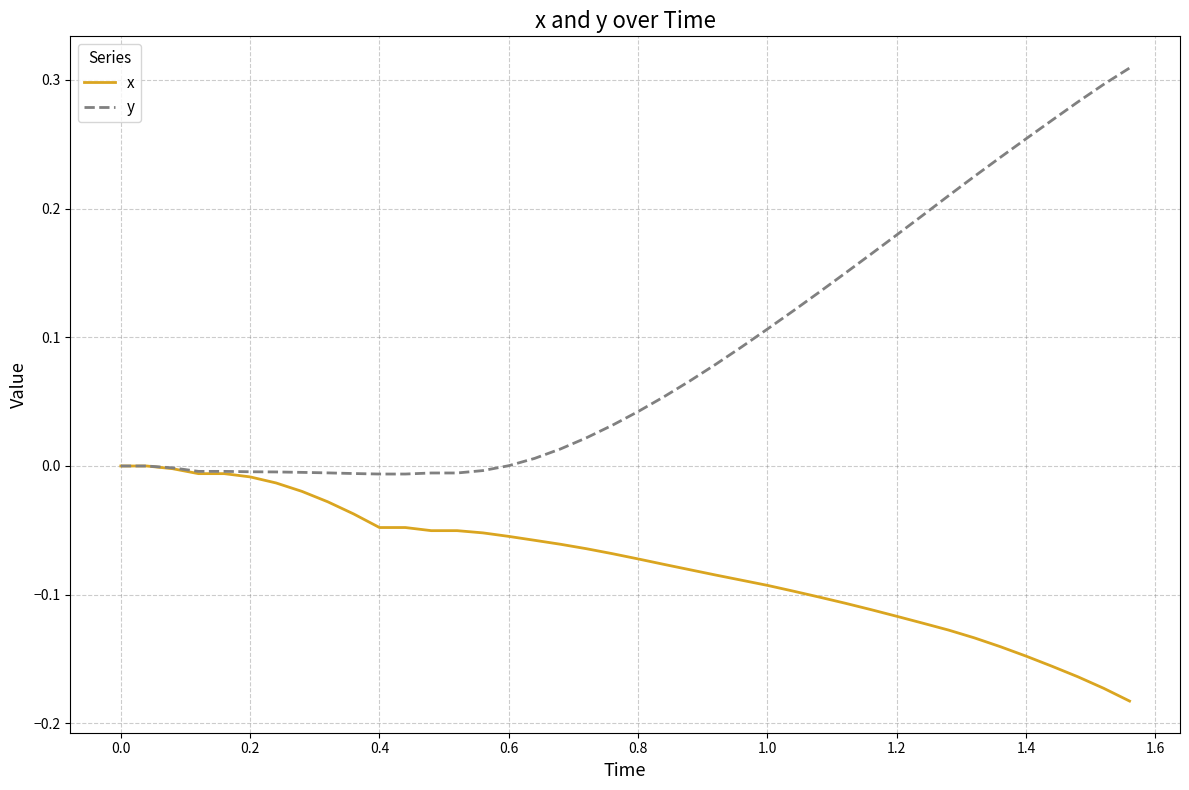

Which series has the largest total across all categories?

y